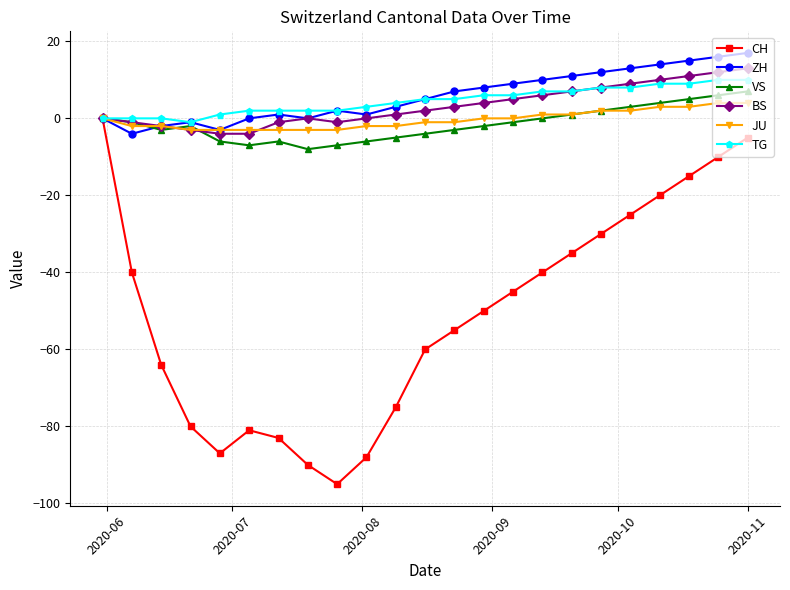

What are all the series names shown in the legend?

CH, ZH, VS, BS, JU, TG